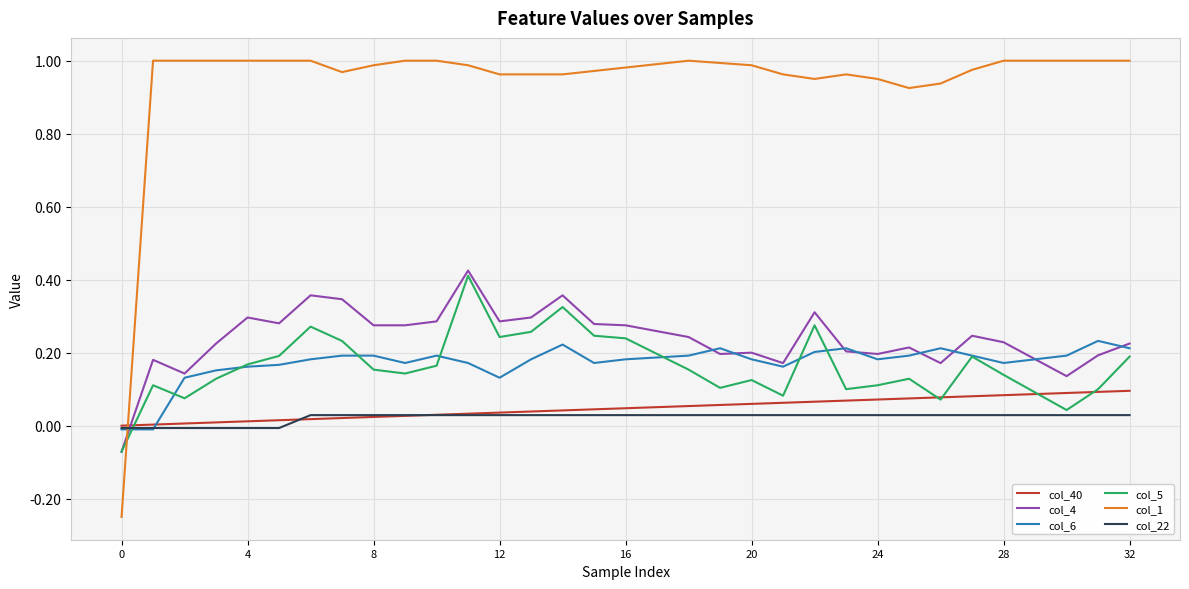

Which series has the largest range (max minus min)?

col_1